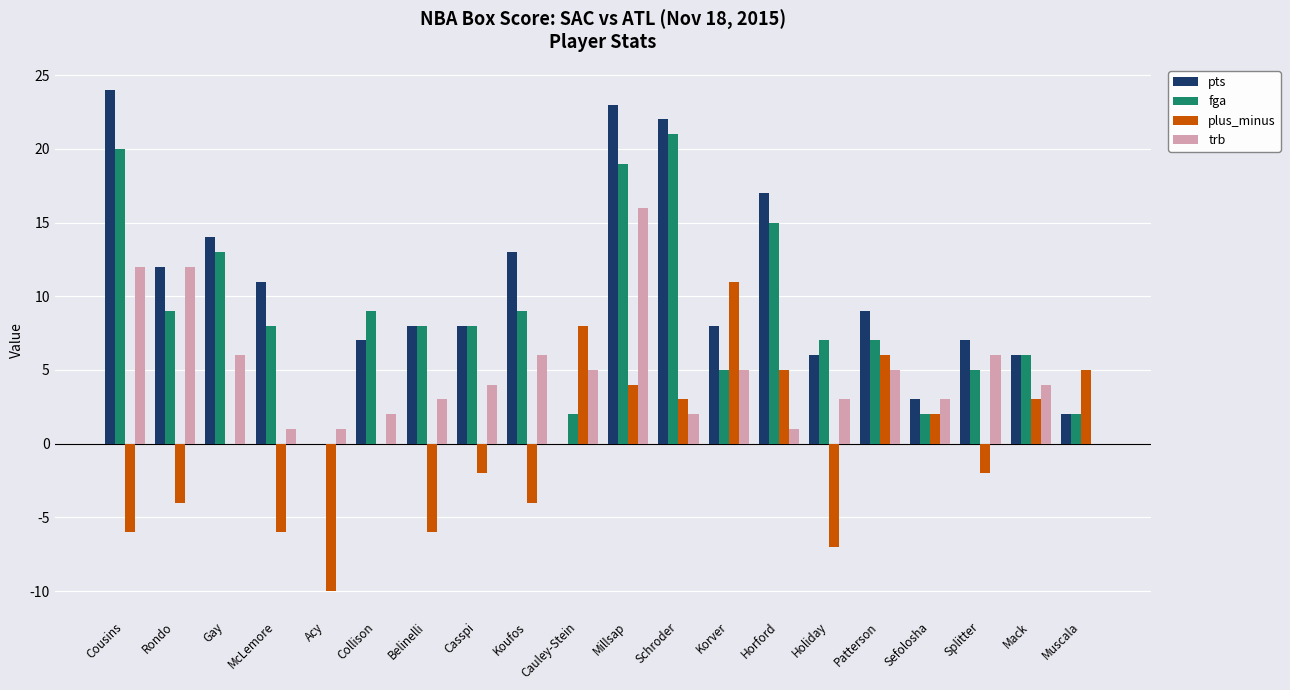

True or false: fga has a value of 2 at Cauley-Stein.

True